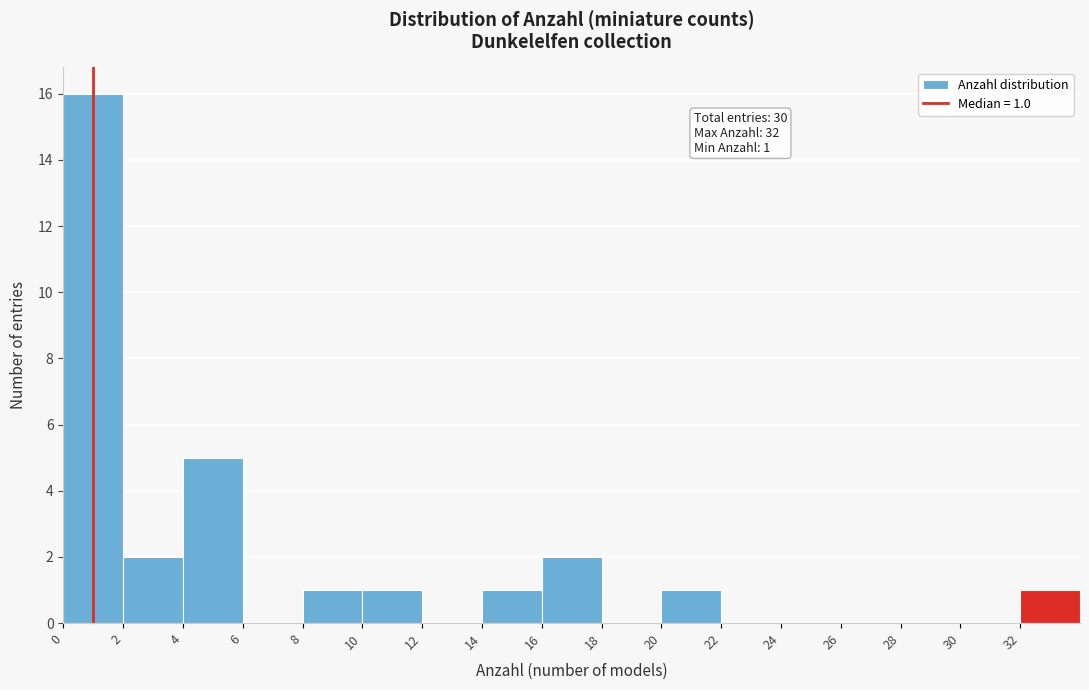

Which range on the x-axis has the tallest bar?

0 to 2